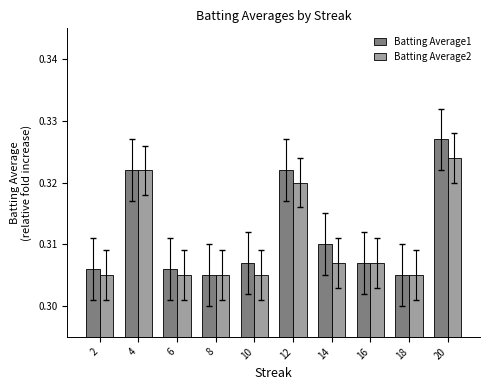

What is the sum of all Batting Average1 values?

3.1